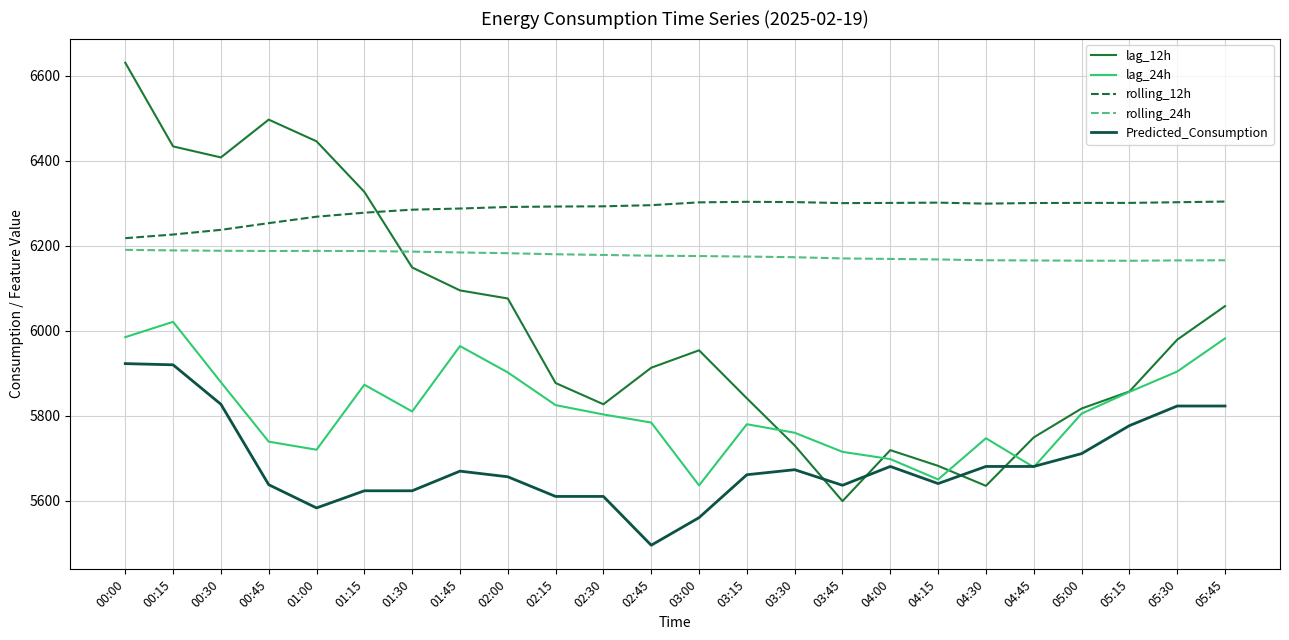

After their last crossing, which series has the higher values: lag_12h or lag_24h?

lag_12h